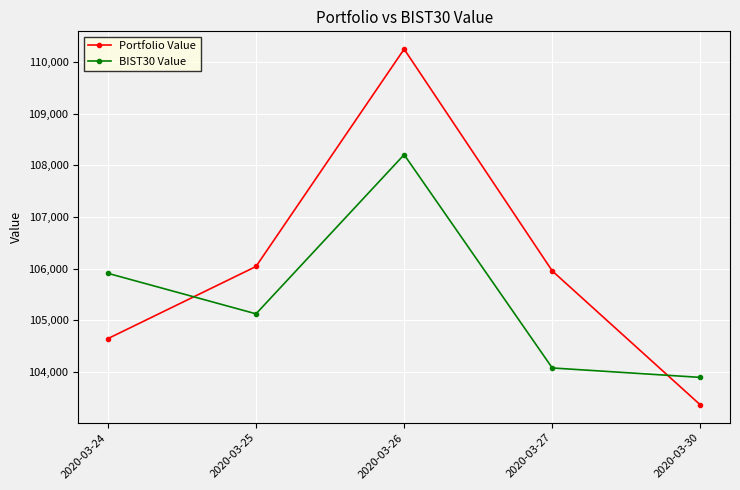

How many interior local peaks does the Portfolio Value series have?

1